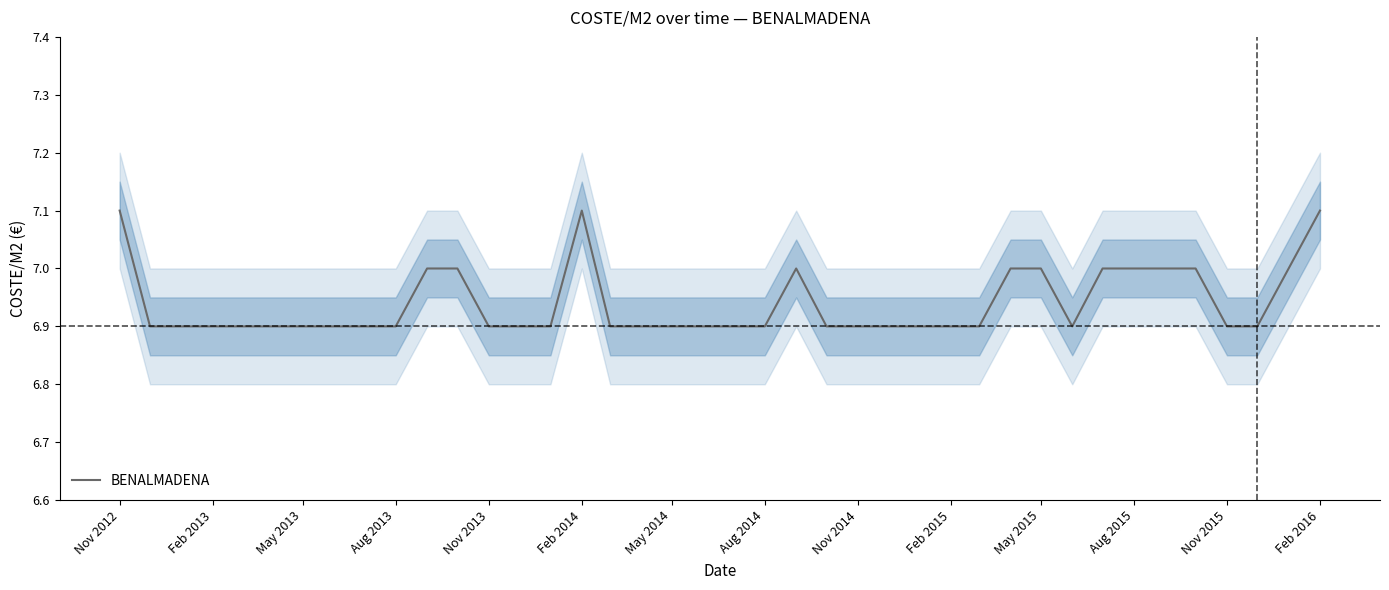

The value of BENALMADENA at Feb 2013 is 10.2. True or false?

False